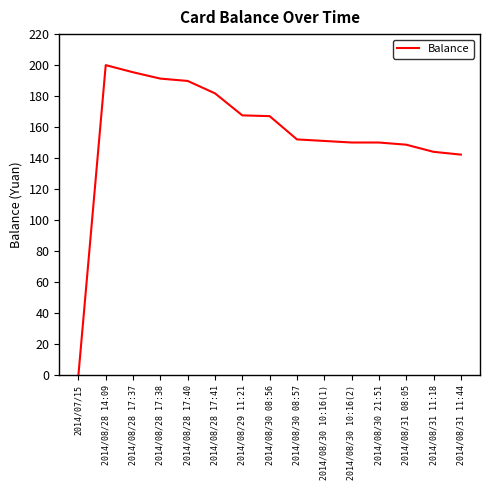

The chart shows a value of 195.4 at 2014/08/28 17:37. True or false?

True